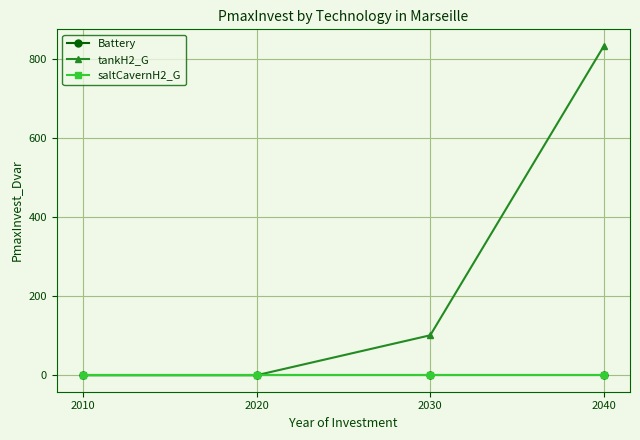

At 2010, list the series in order from smallest to largest.

Battery, tankH2_G, saltCavernH2_G